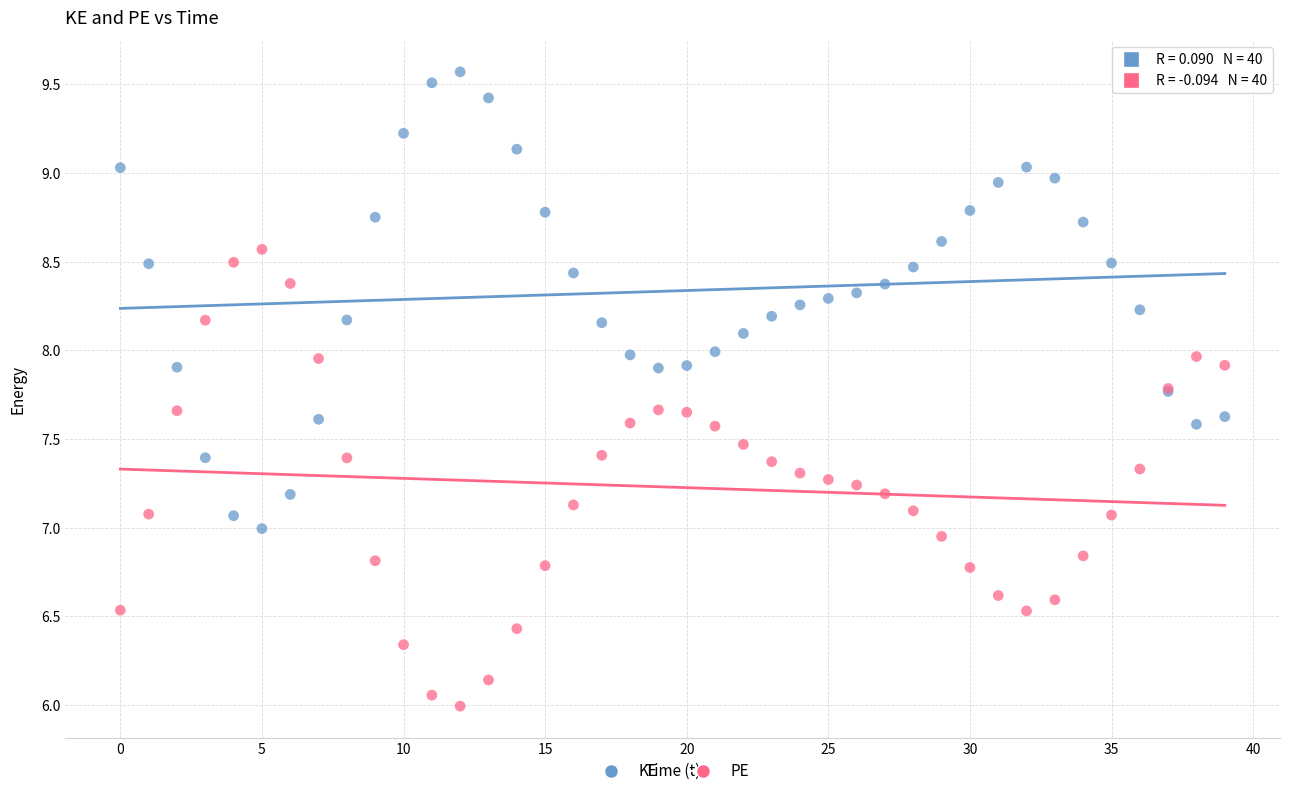

Which series contains the highest Y value?

KE